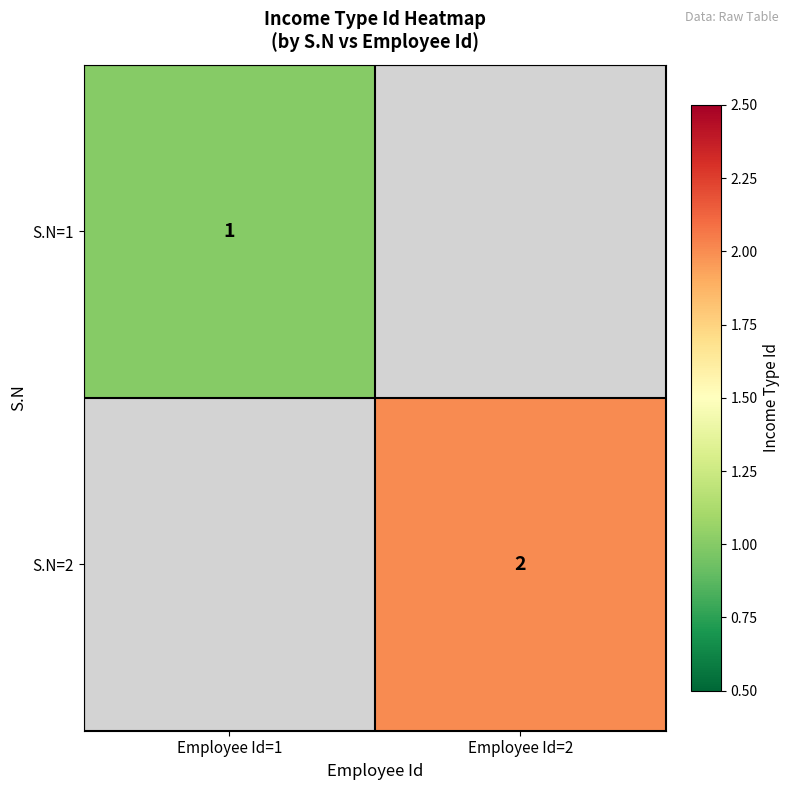

Is the value of S.N=2 at Employee Id=2 greater than the value of S.N=1 at Employee Id=1?

Yes